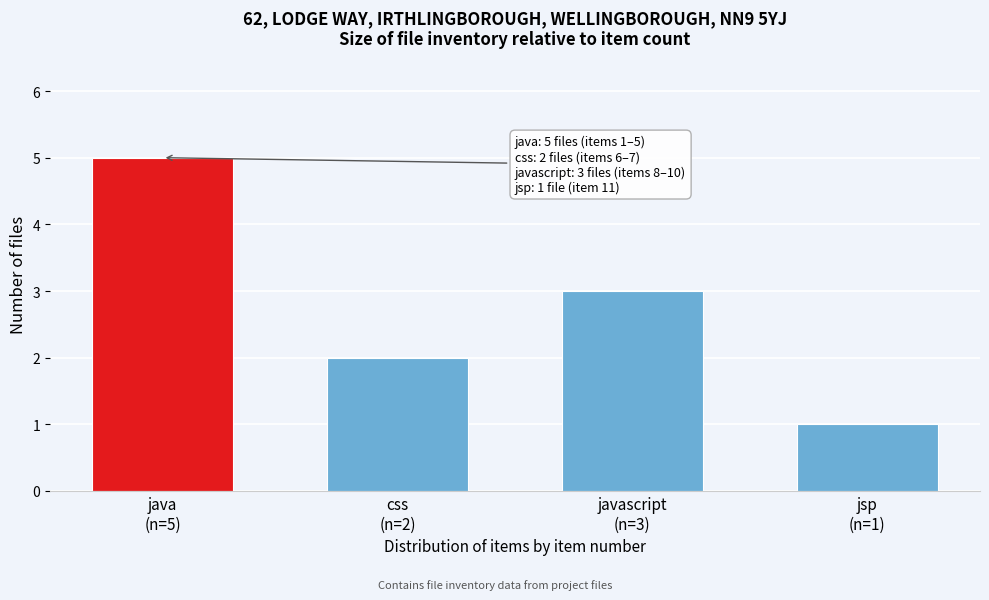

Reading left to right, extract all data points from this chart.

5	2	3	1